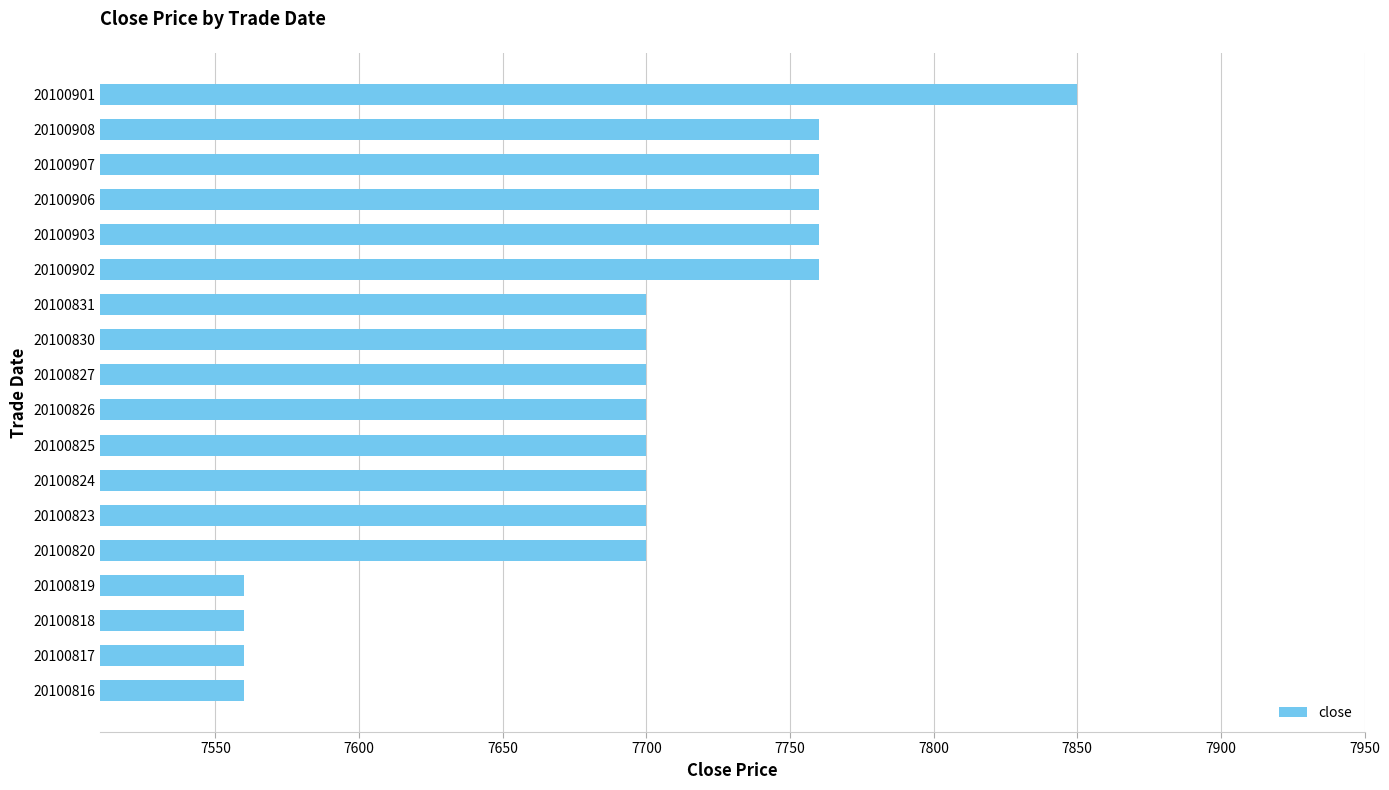

What is the greatest value displayed?

7850